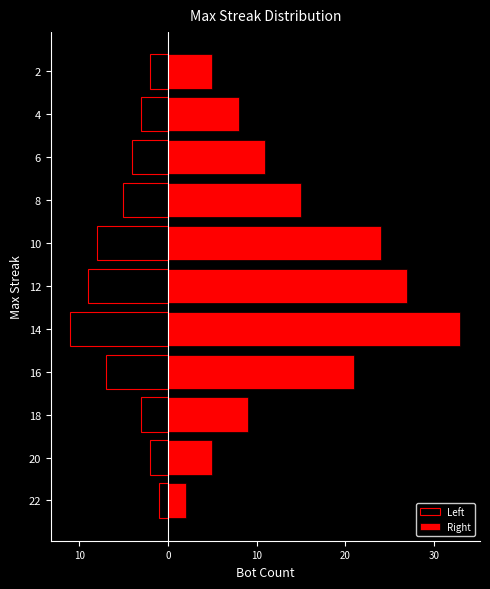

How many values in the Right series exceed 11?

5